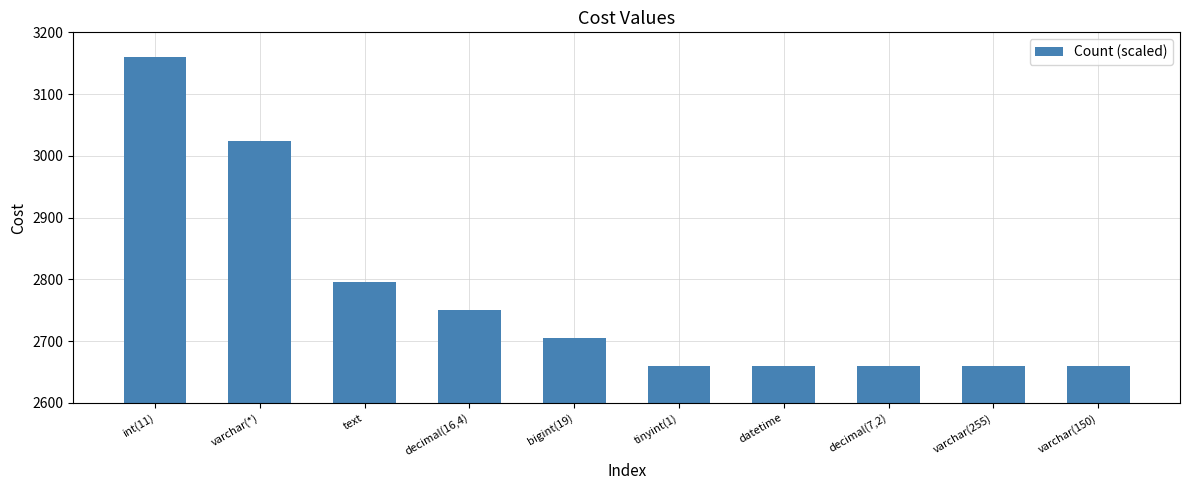

Reading right to left, list all the values displayed in this chart.

2660.0	2660.0	2660.0	2660.0	2660.0	2705.5	2750.9	2796.4	3023.6	3160.0